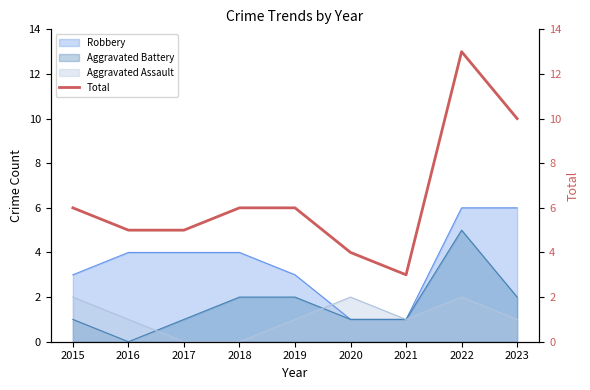

Reading left to right, what are all the values shown in this chart?

6	5	5	6	6	4	3	13	10